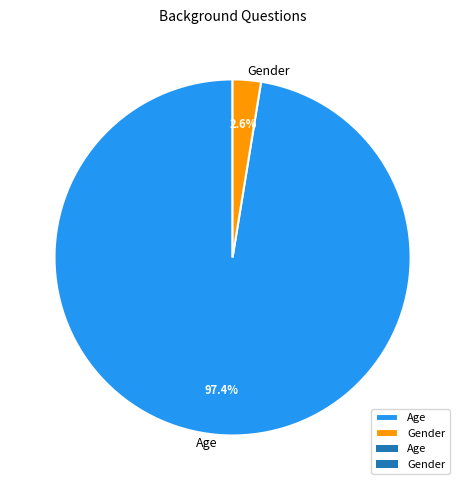

What percentage is NOT represented by Age?

2.6%